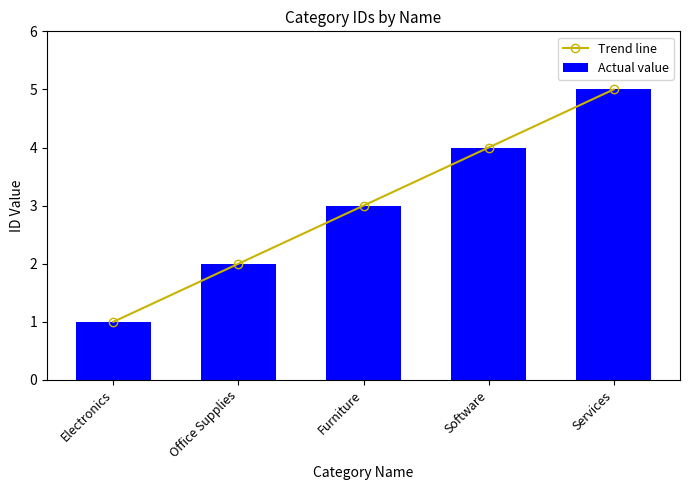

What is the average value of the Trend line series?

3